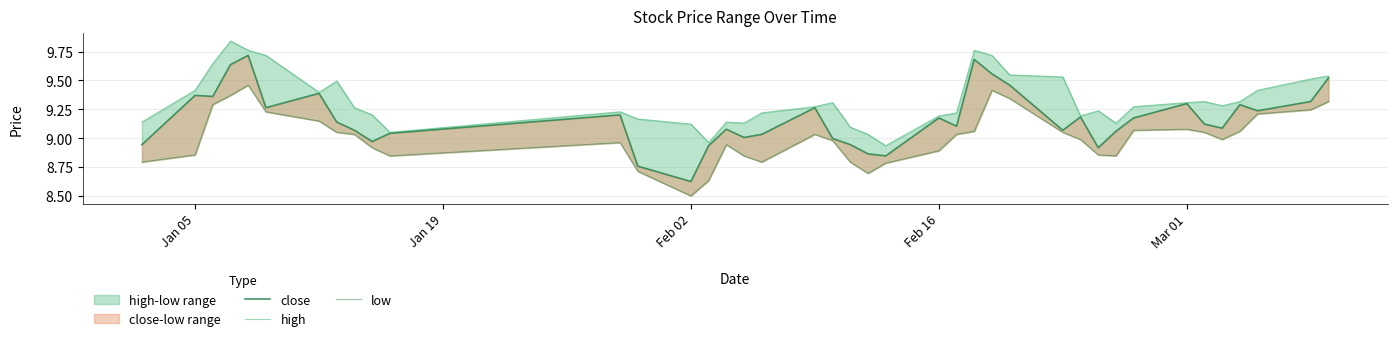

Rank the series by their maximum value, from lowest to highest.

low, close, high